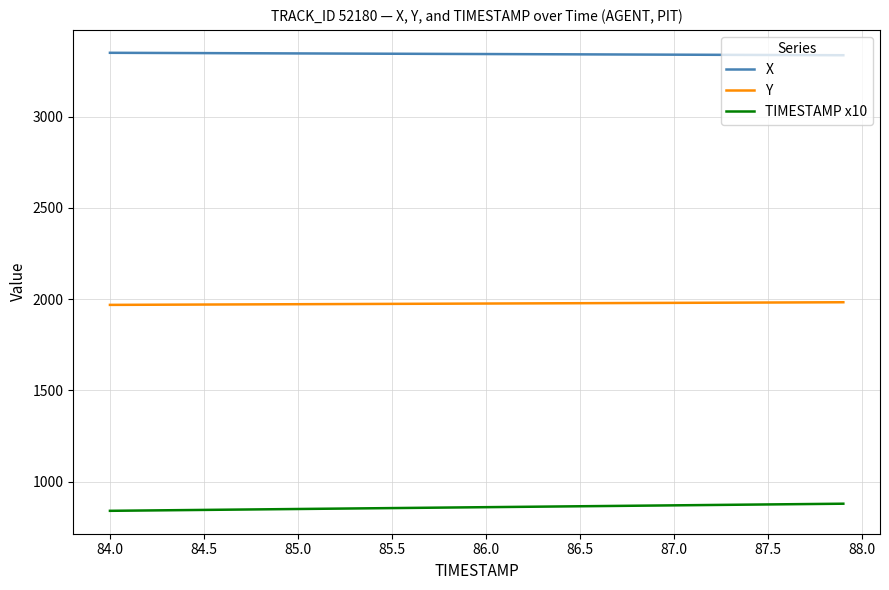

True or false: Y and TIMESTAMP x10 intersect in this chart.

False